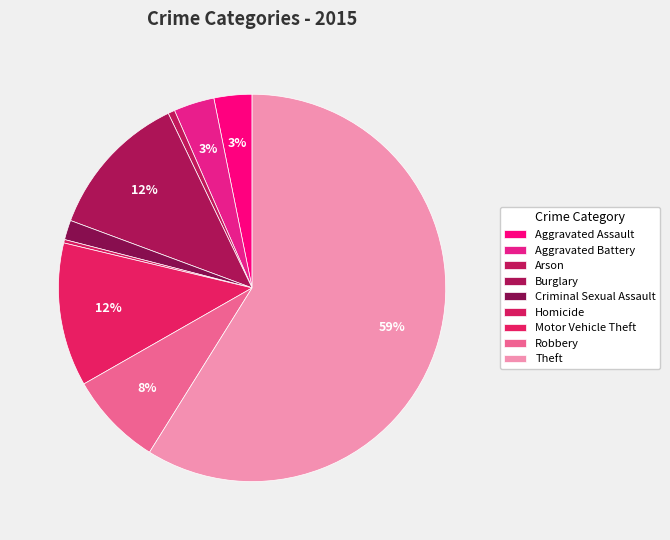

To the nearest percent, what percentage of the pie is Criminal Sexual Assault?

2%